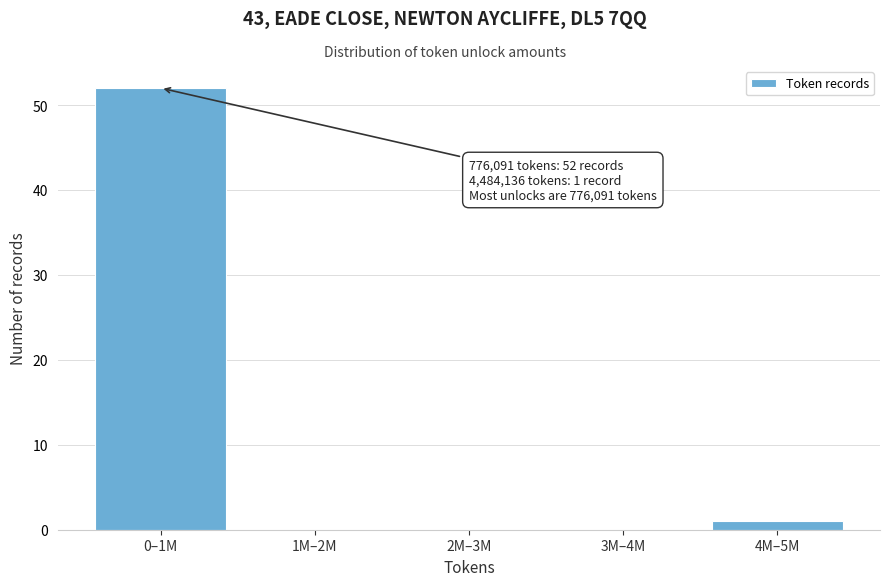

Reading right to left, extract all data points from this chart.

4M–5M=1	3M–4M=0	2M–3M=0	1M–2M=0	0–1M=52